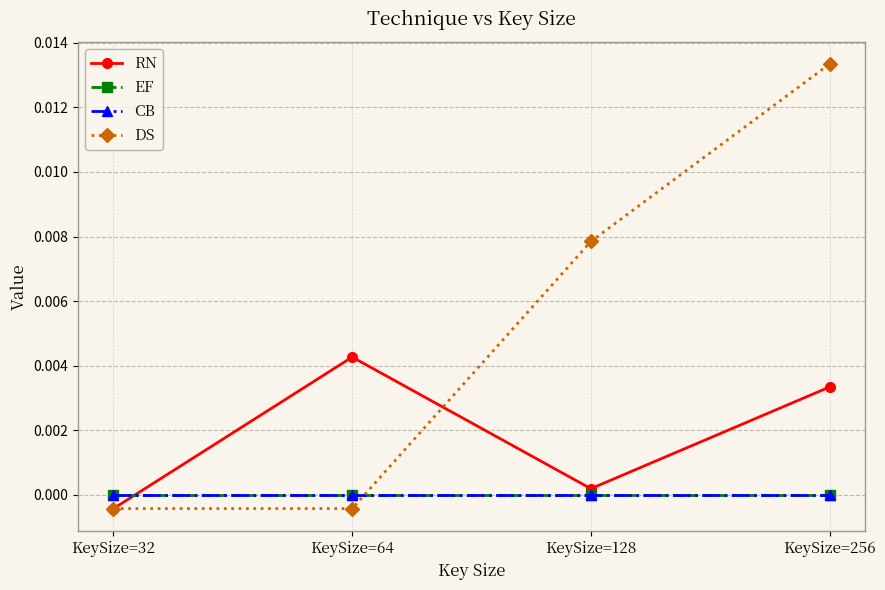

True or false: CB and RN cross at least once.

True